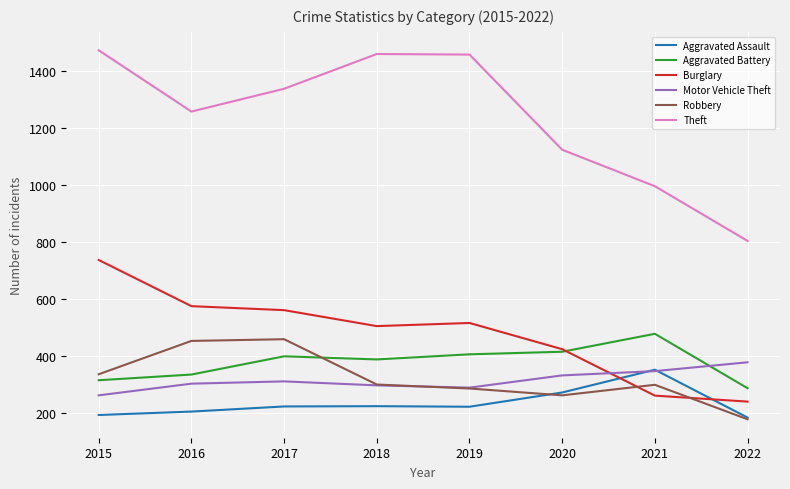

True or false: Theft has a value of 252 at 2022.

False